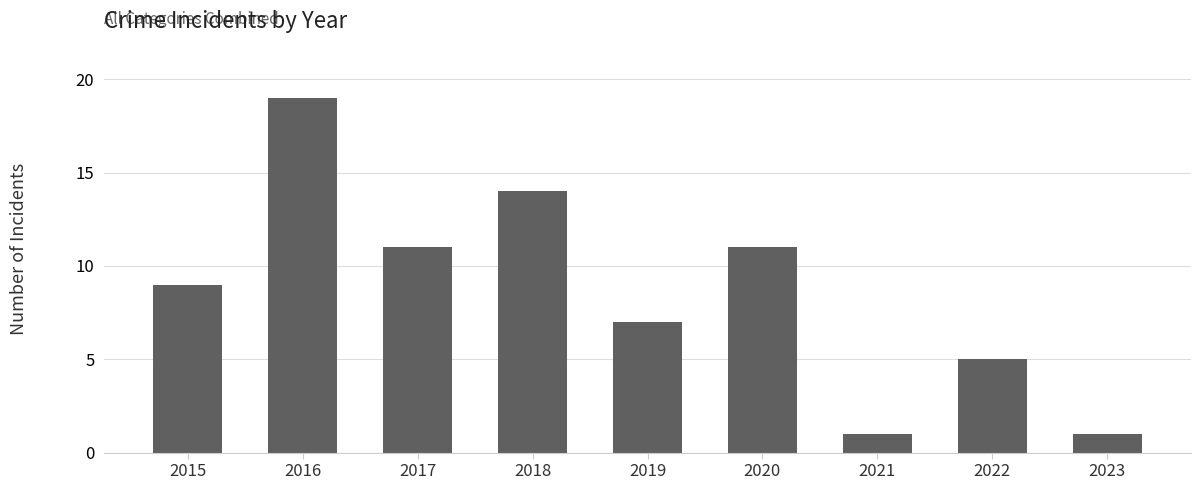

What is the value of the 8th bar from the left?

5